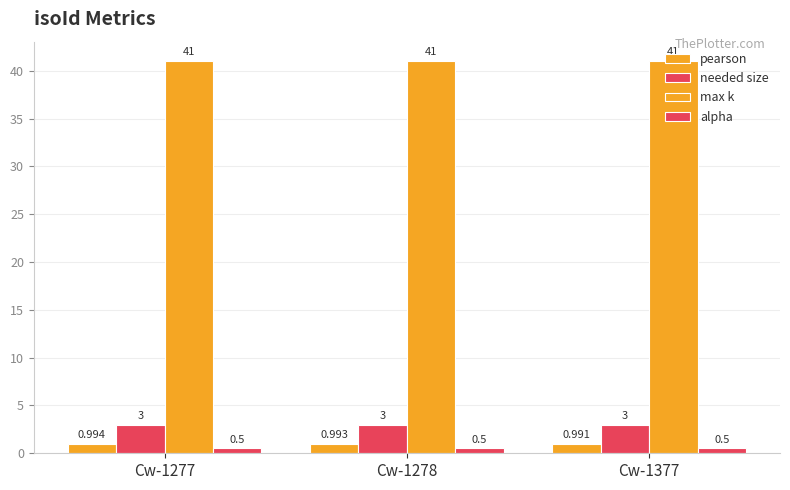

Count the number of categories in the chart.

3